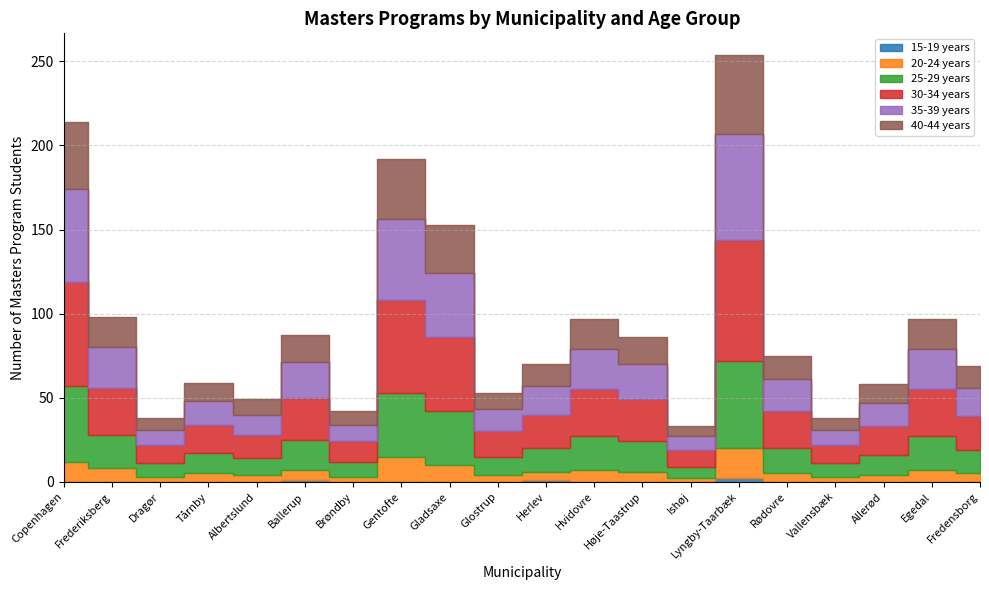

How many lines are shown in the chart?

6